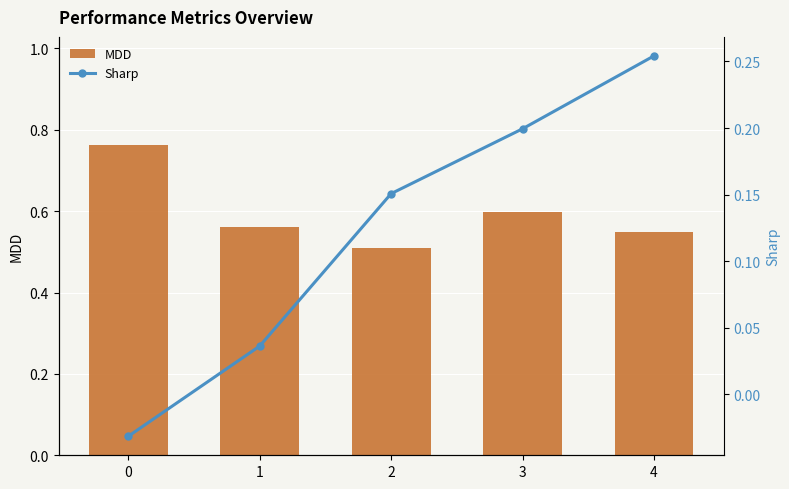

How many data points in Sharp are above 0?

4